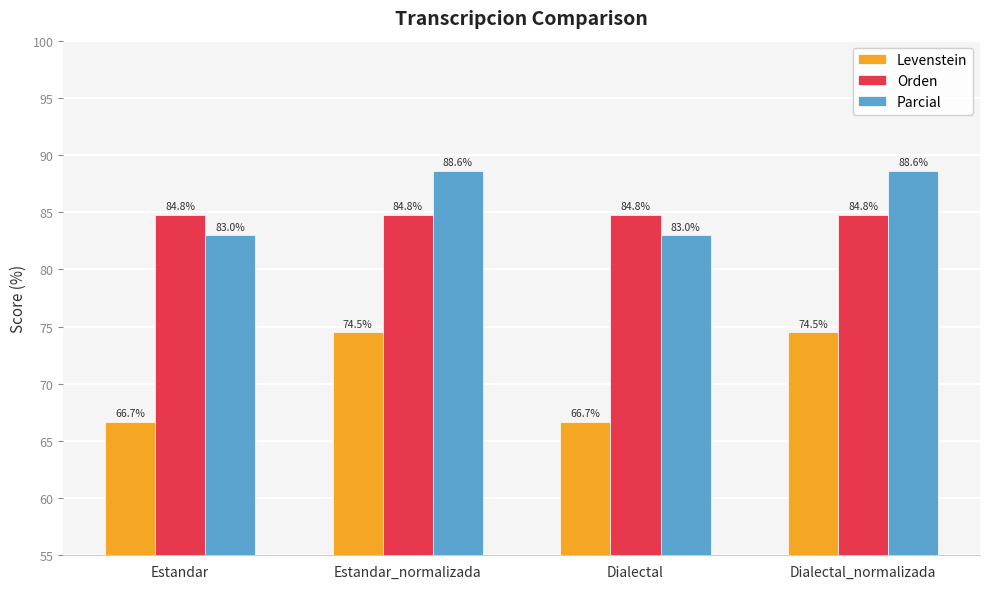

At Dialectal_normalizada, list the series in order from largest to smallest.

Parcial, Orden, Levenstein